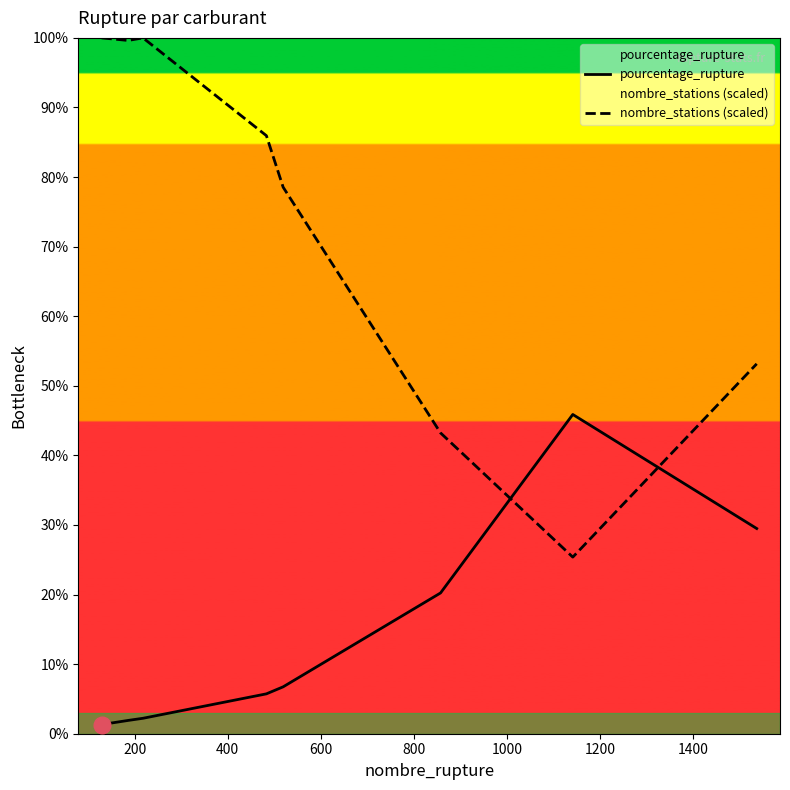

Rank the series by their maximum value, from lowest to highest.

pourcentage_rupture, nombre_stations (scaled)